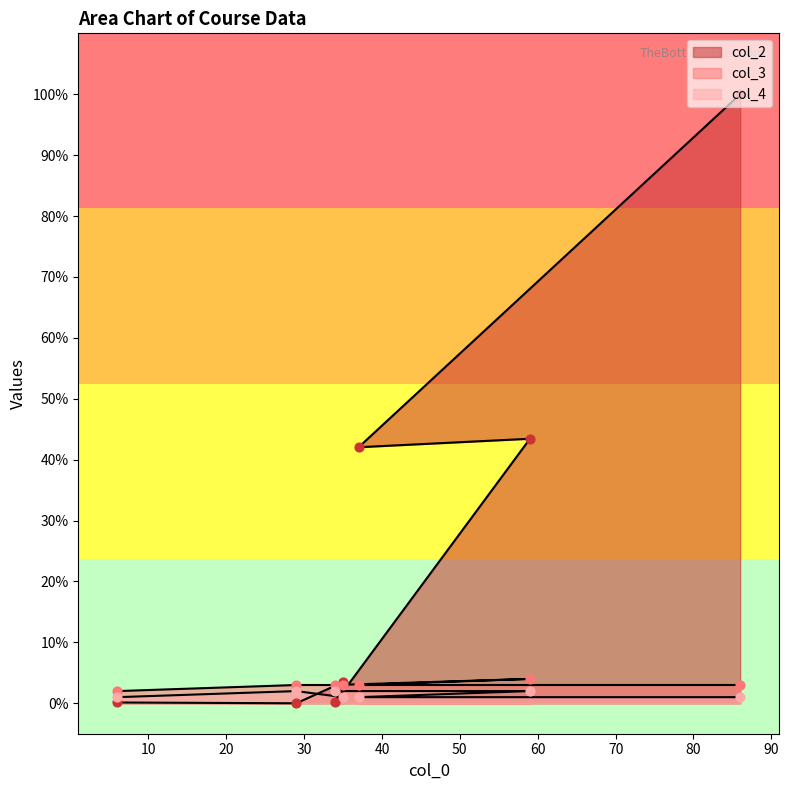

Which series has the widest spread of Y values?

col_2